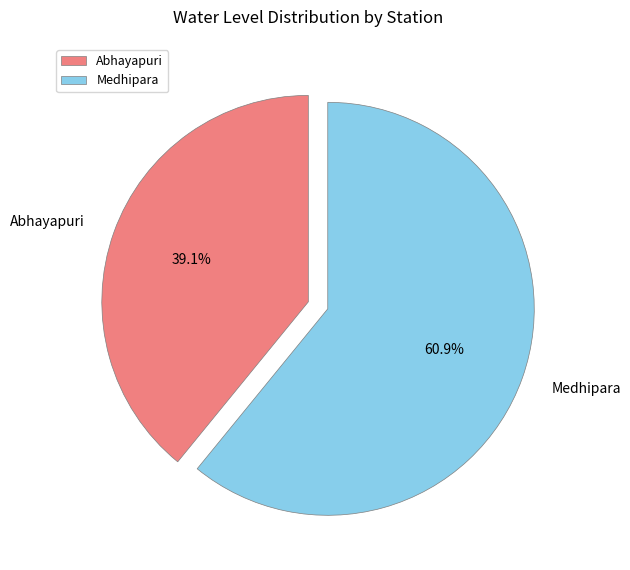

Rank the categories by value from lowest to highest.

Abhayapuri, Medhipara